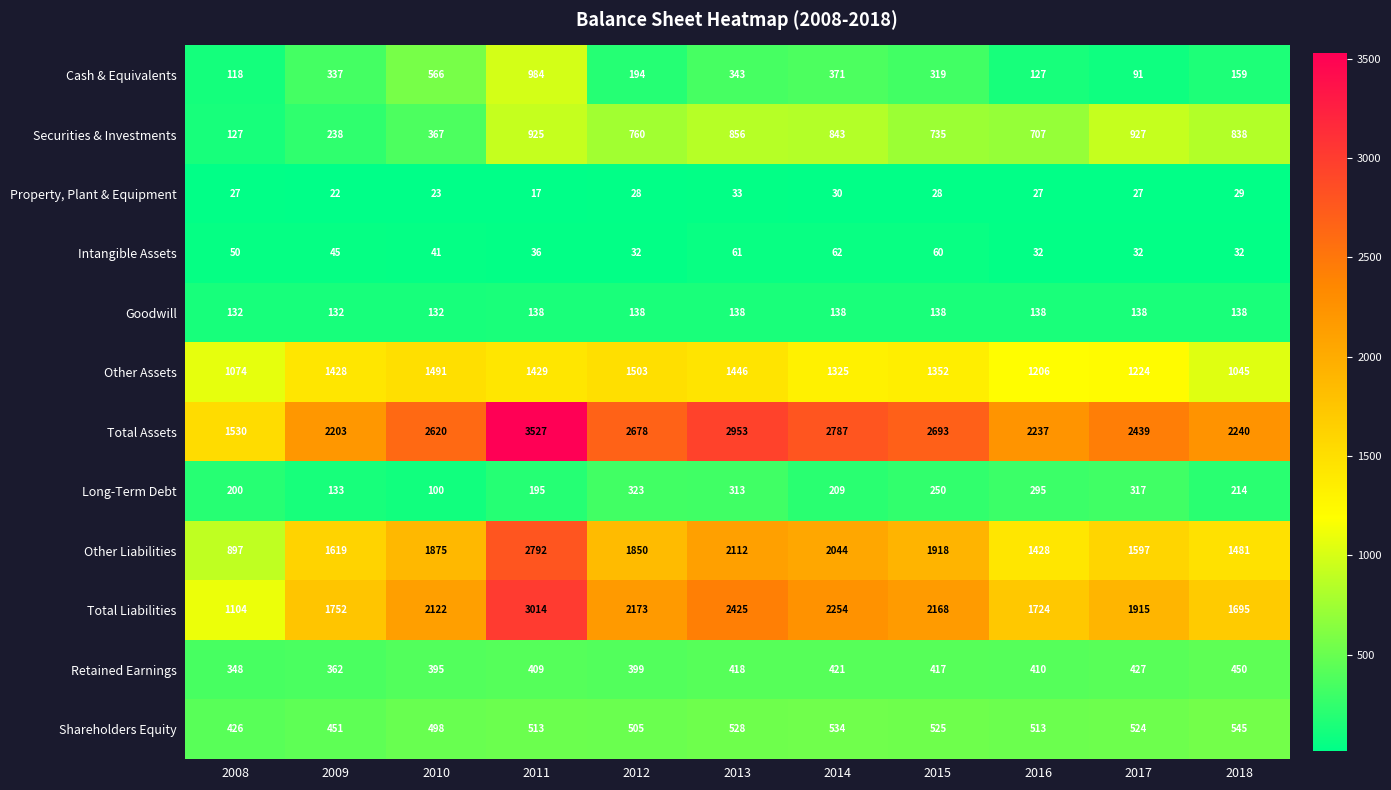

The value of Shareholders Equity at 2011 is 870. True or false?

False